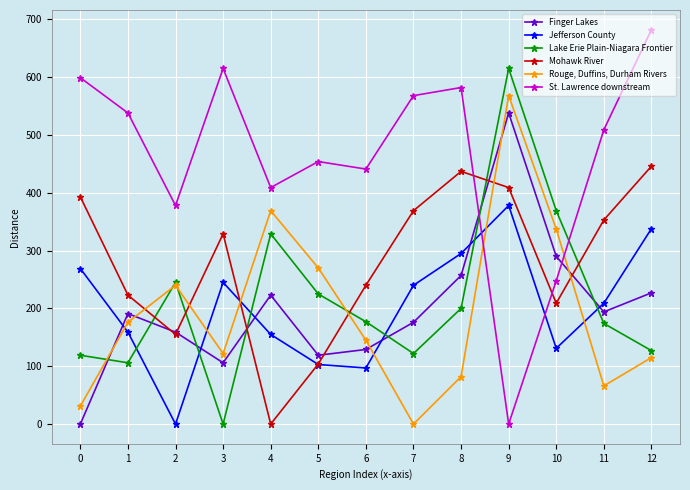

Where does the Lake Erie Plain-Niagara Frontier series first go above 177?

2